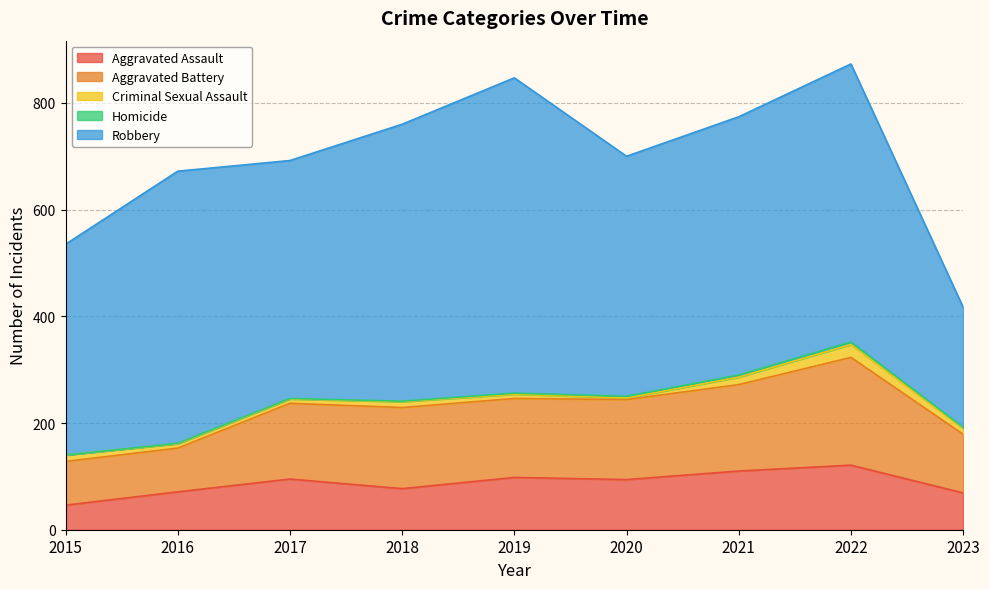

At which category is the sum across all series the highest?

2022